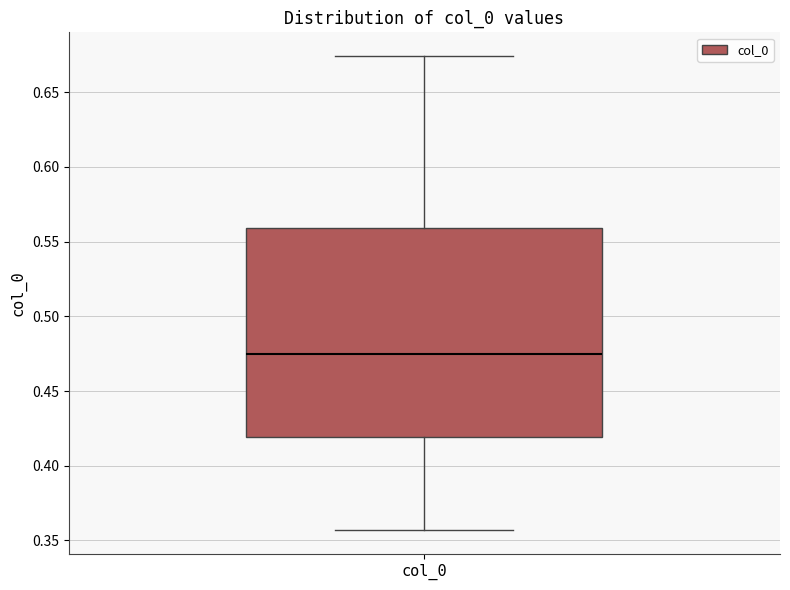

Where does the median line of the box for col_0 sit on the y-axis? The values are not printed on the chart, so give them approximately, as read against the axis.

0.475